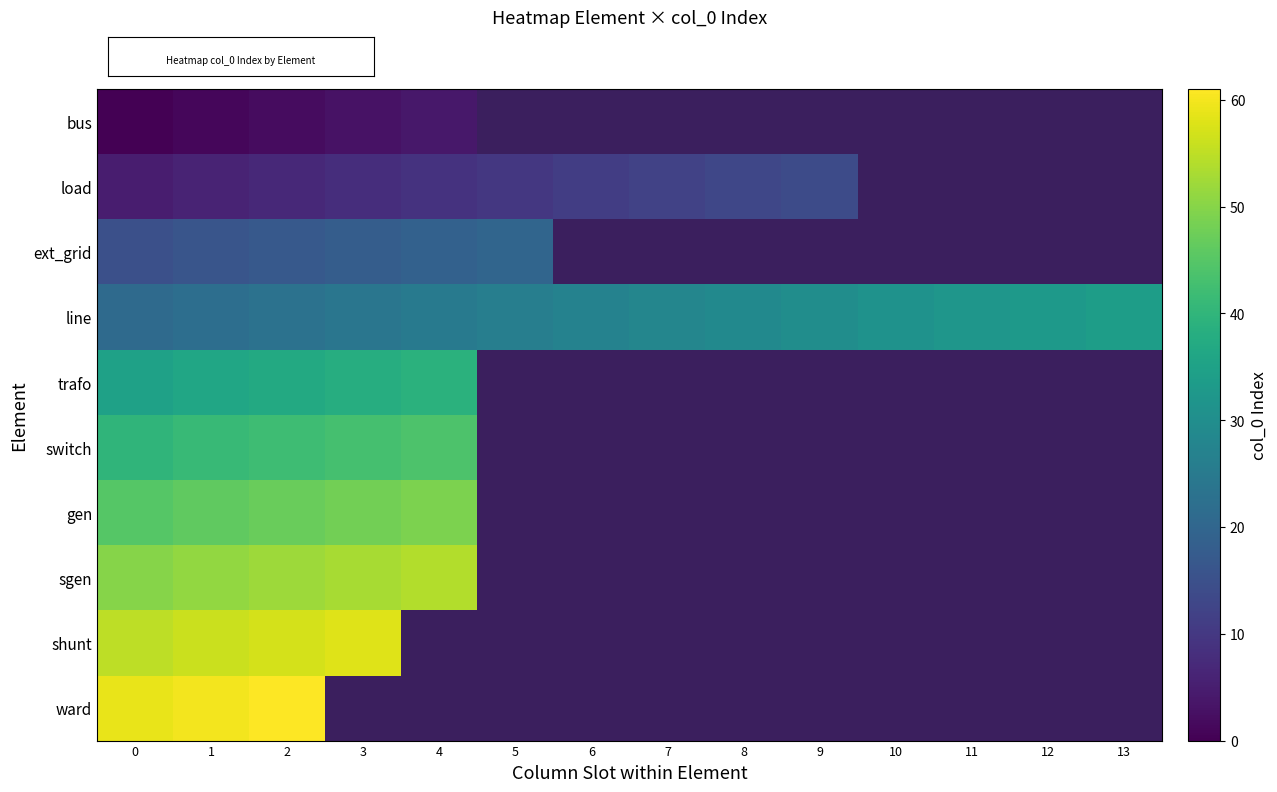

Is it true that row_3 equals 25.0 at 4?

True